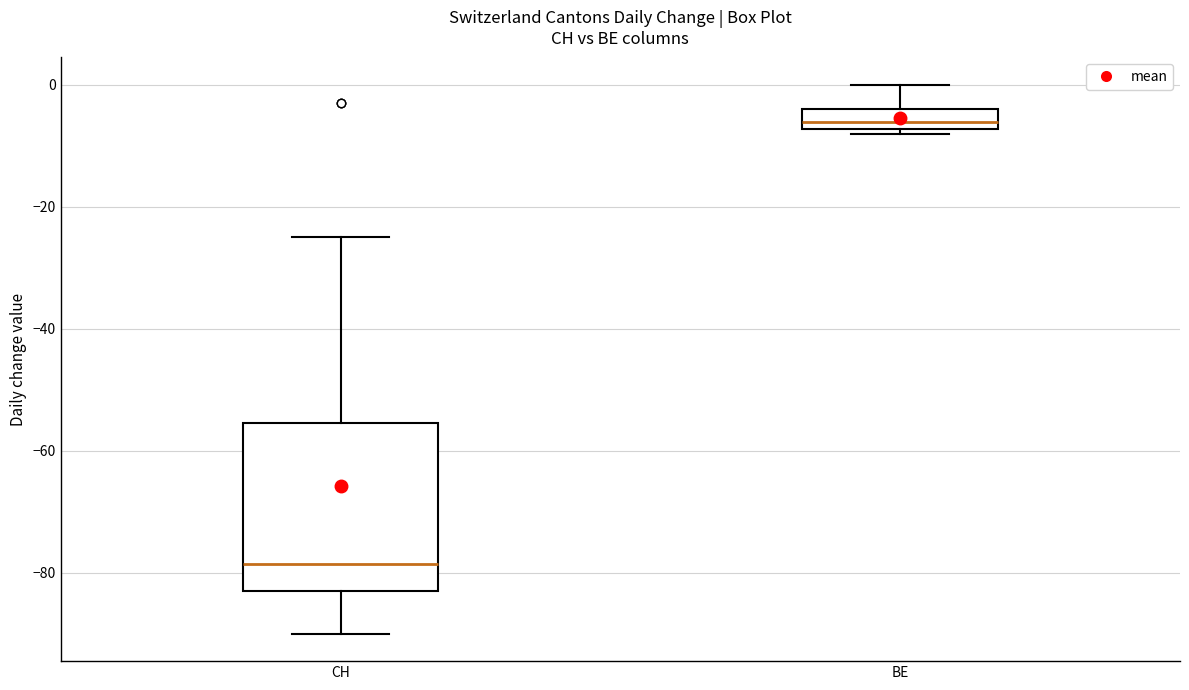

Reading left to right, read every box against the y-axis: the position of its median line, the range the box covers, and the ends of its whiskers. The values are not printed on the chart, so give them approximately, as read against the axis.

CH: median -78, box -82 to -56, whiskers -90 to -24
BE: median -6, box -8 to -4, whiskers -8 (just below the box's lower edge) to 0